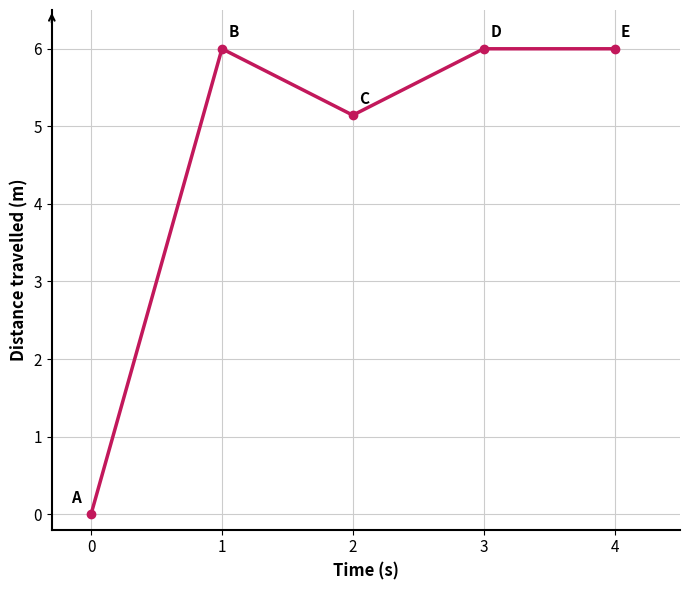

What is the sum of all values?

23.1